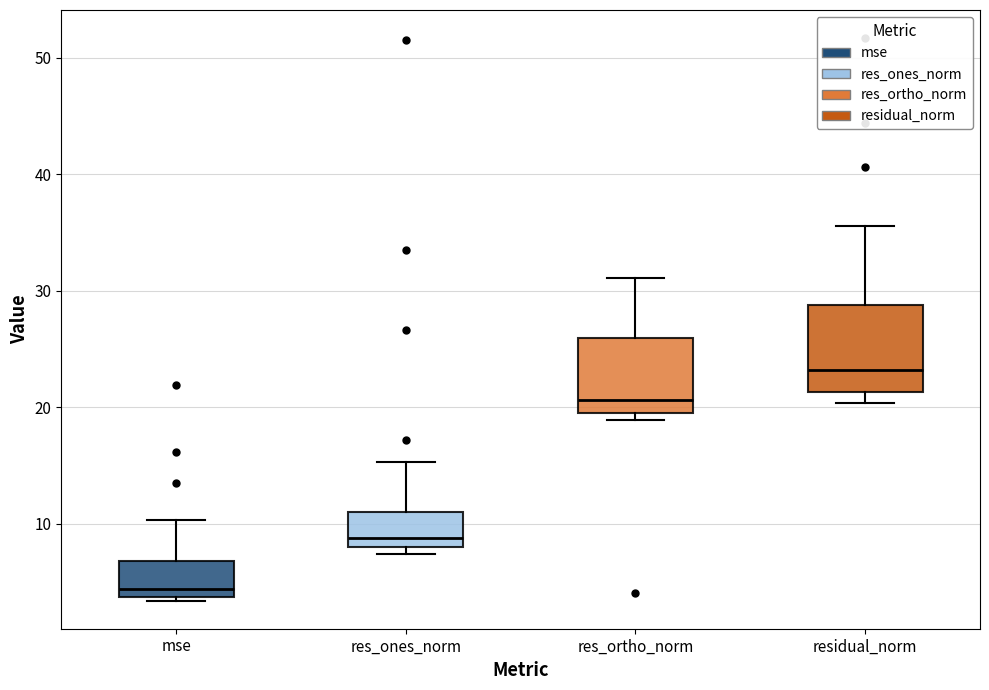

Which box's median line is the highest?

residual_norm